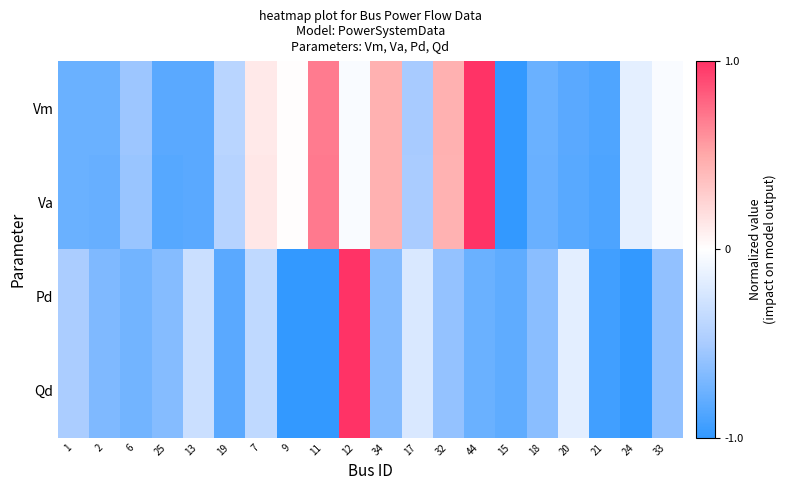

Between 15 and 2, which is larger?

2